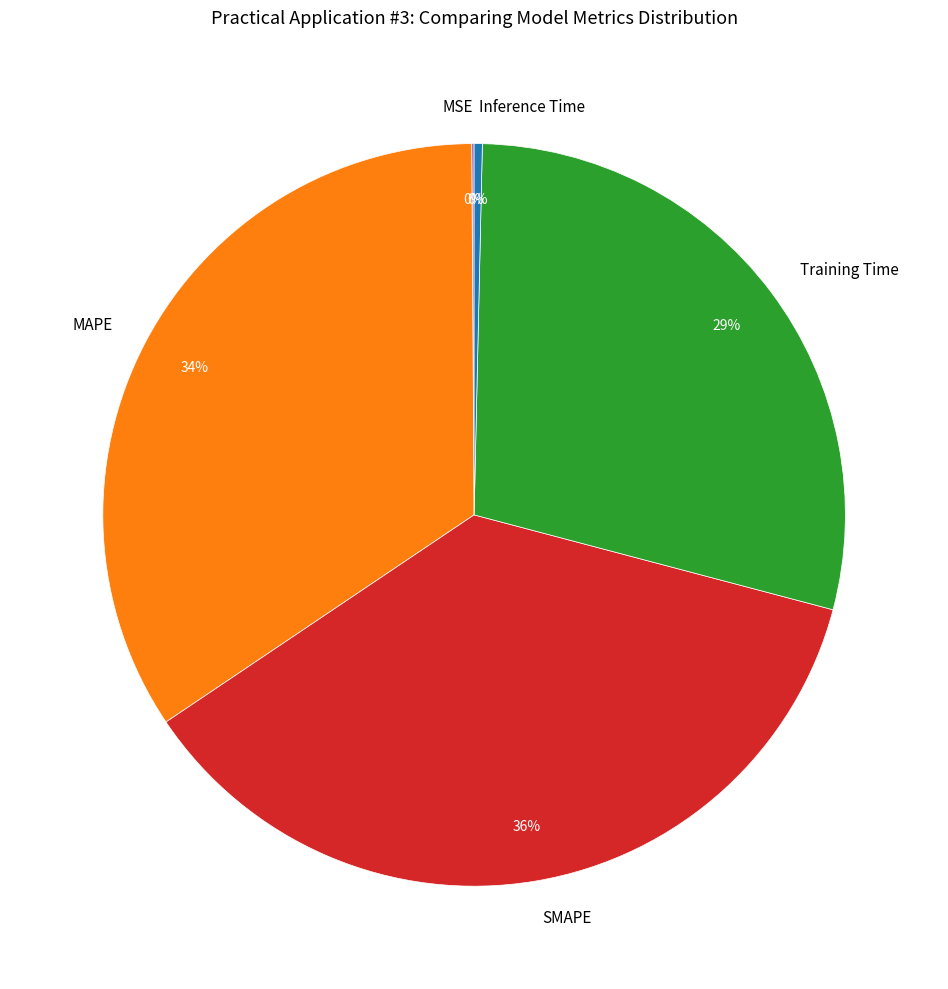

Combined, do MAPE and Training Time account for over 50%?

Yes